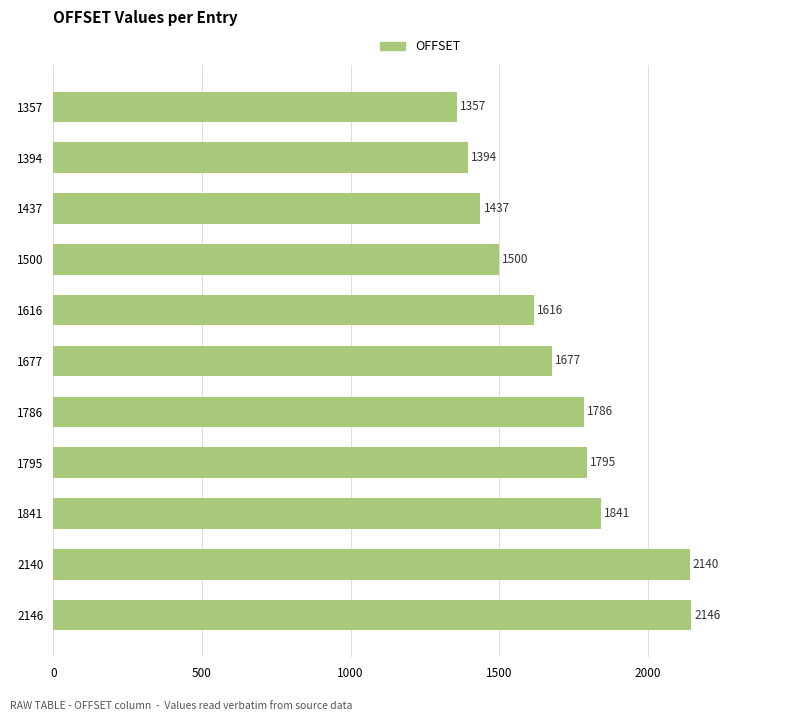

What is the value of the 11th bar from the top?

2146